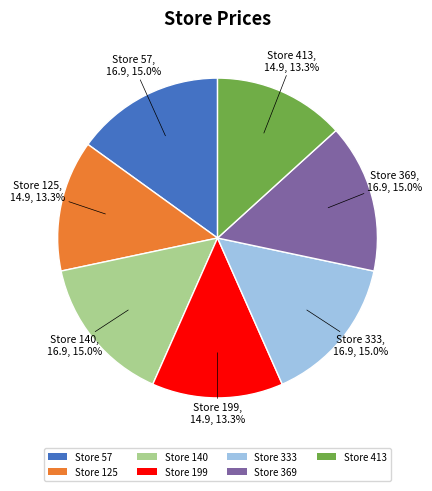

Does Store 57 account for over 50% of the chart?

No